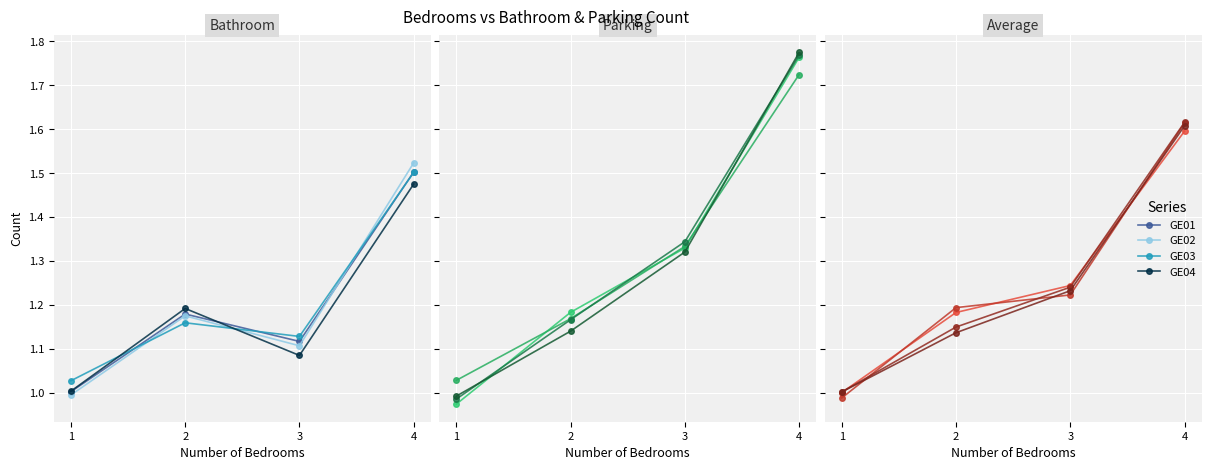

Is the value of GE04 at 1 greater than the value of GE02 at 1?

Yes